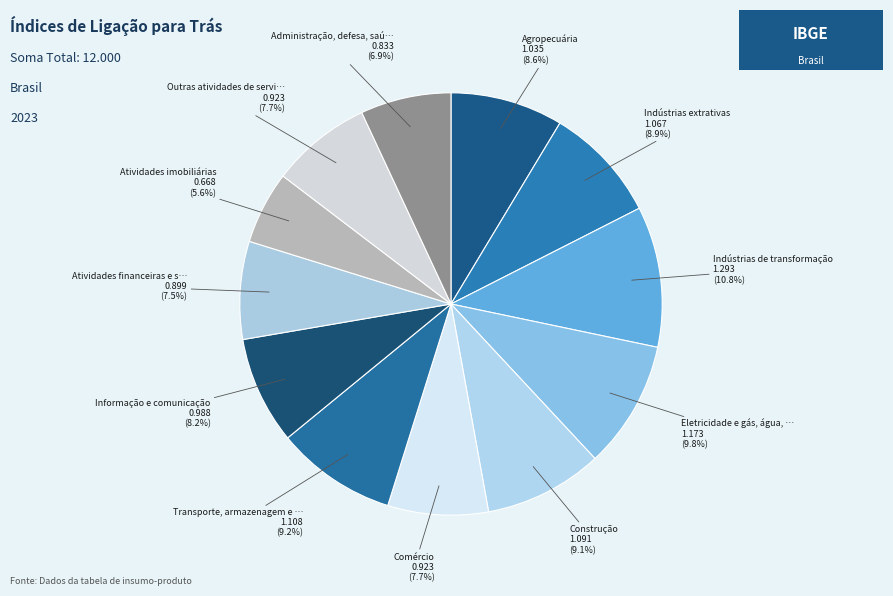

Count the number of slices in the pie.

12